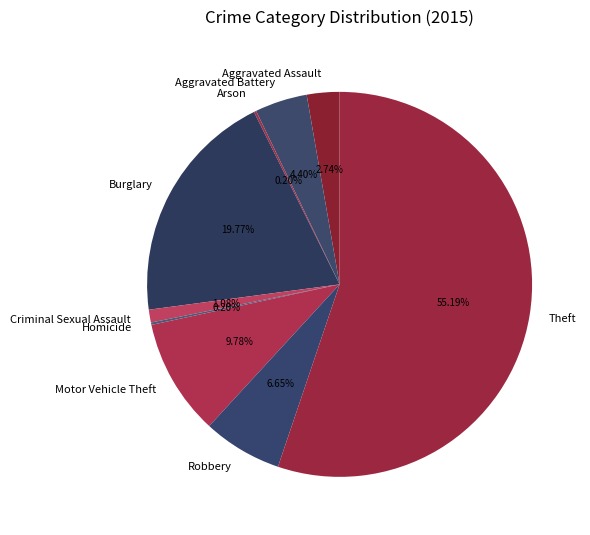

Which has a higher value, Robbery or Criminal Sexual Assault?

Robbery